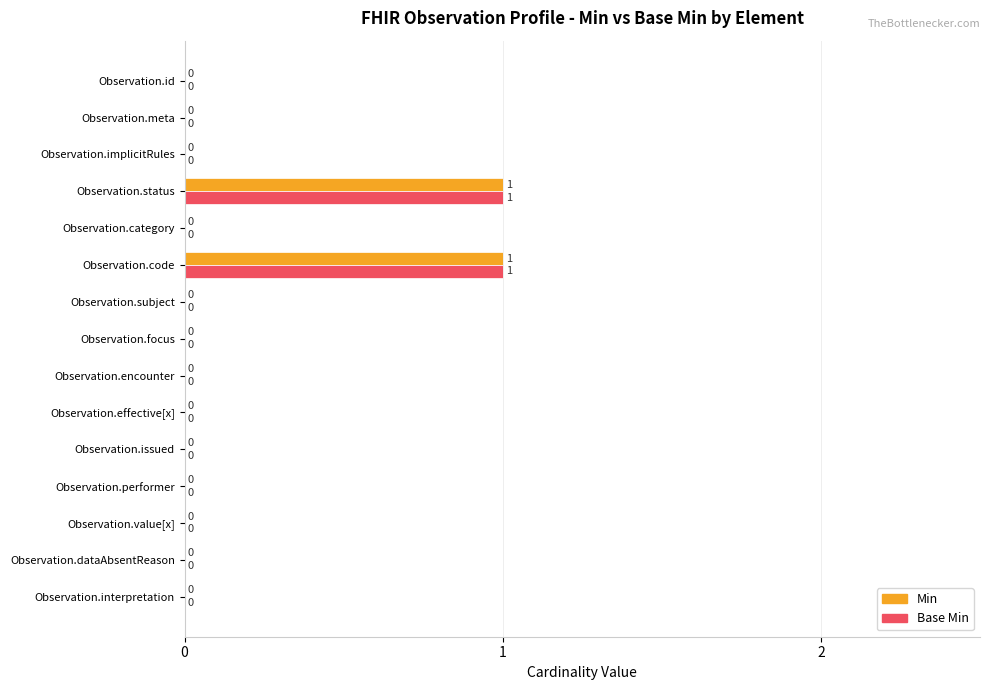

Is the value of Min at Observation.status greater than the value of Base Min at Observation.interpretation?

Yes